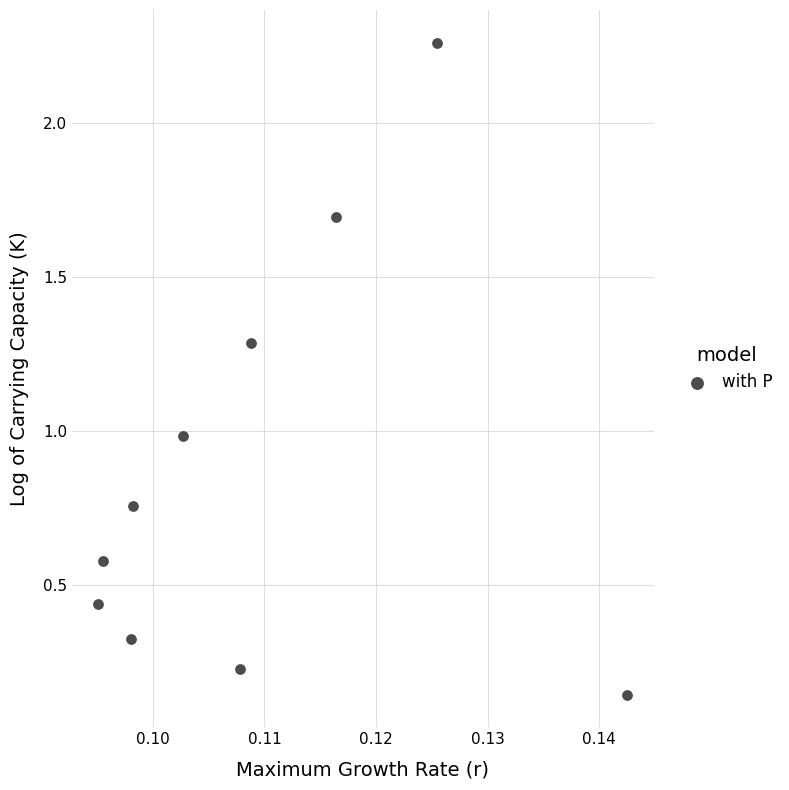

What is the range of Y values (max minus min)?

2.1